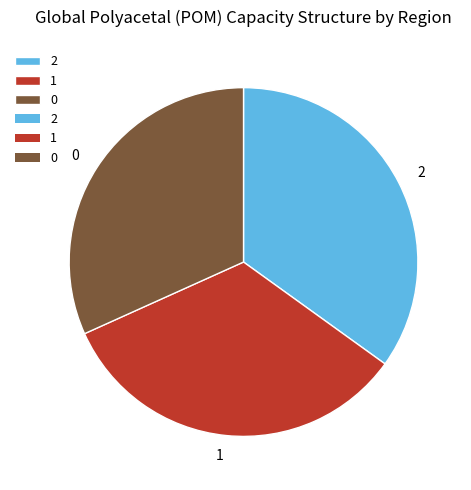

Does 1 represent more than half of the total?

No